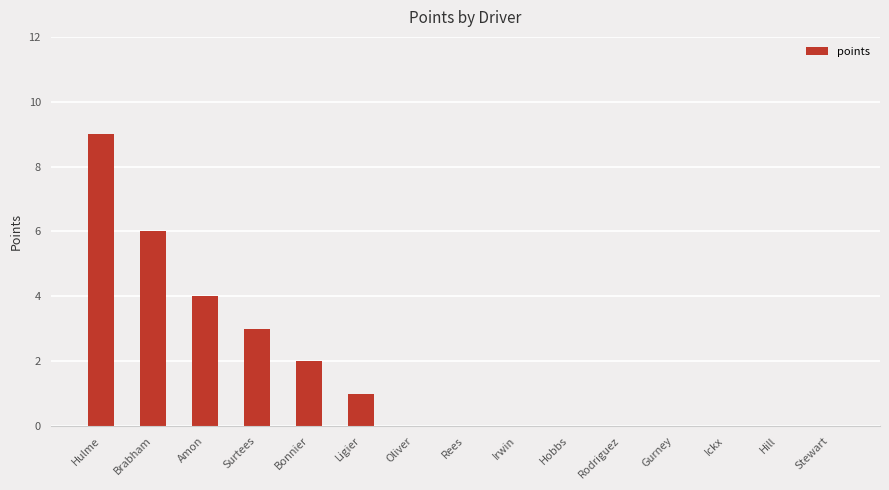

What is the sum of all values?

25